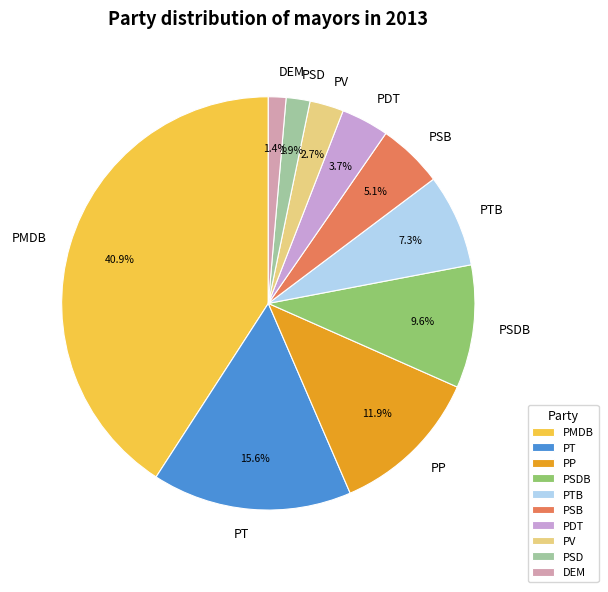

What is the largest slice in the pie chart?

PMDB